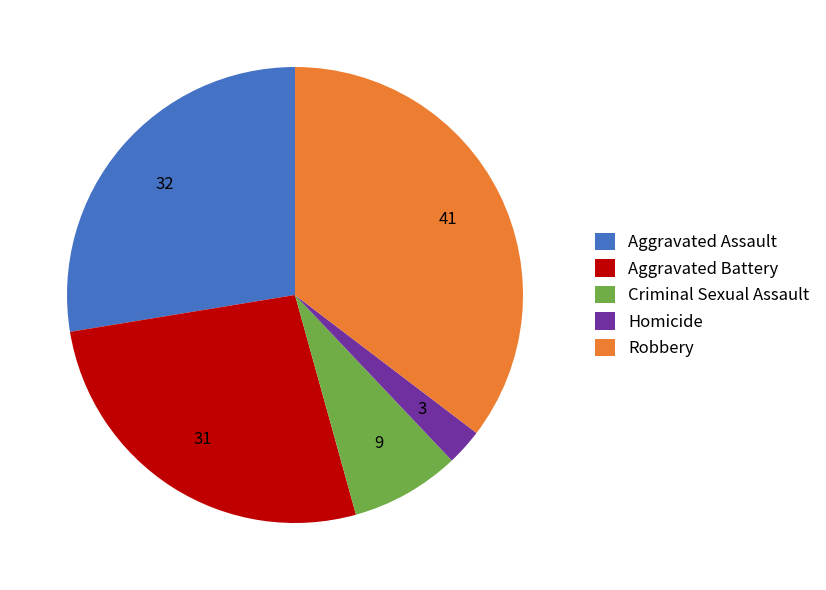

Is there a majority slice in this chart?

No